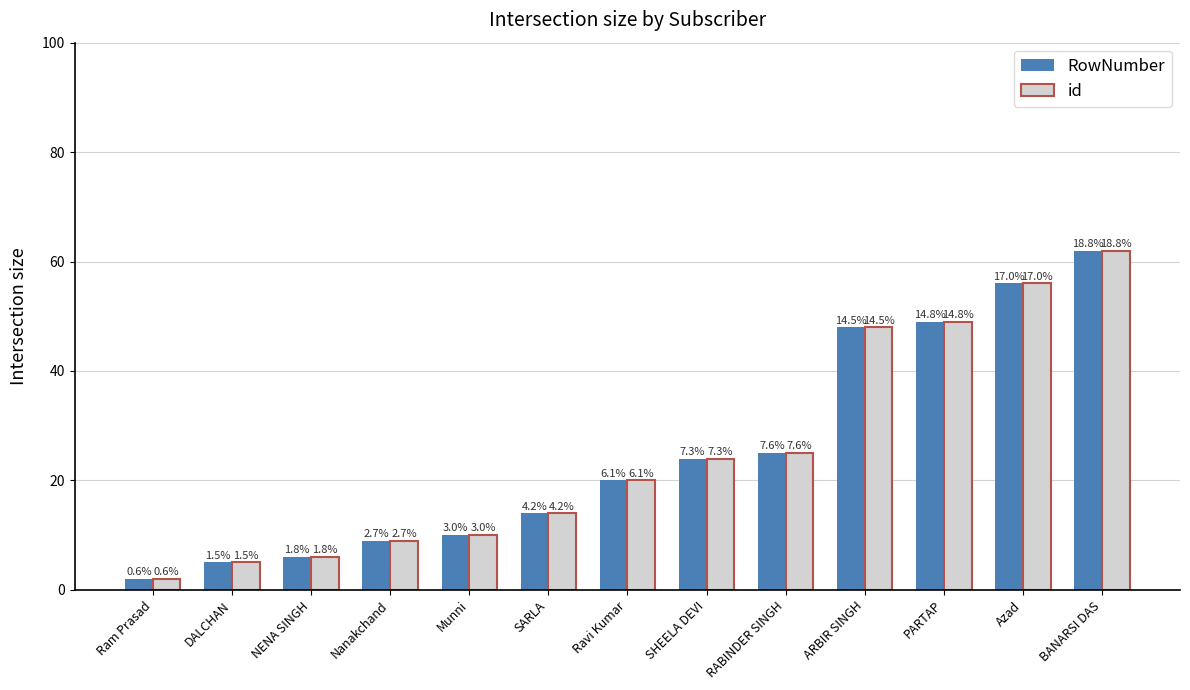

Which category has the highest value across all series?

BANARSI DAS